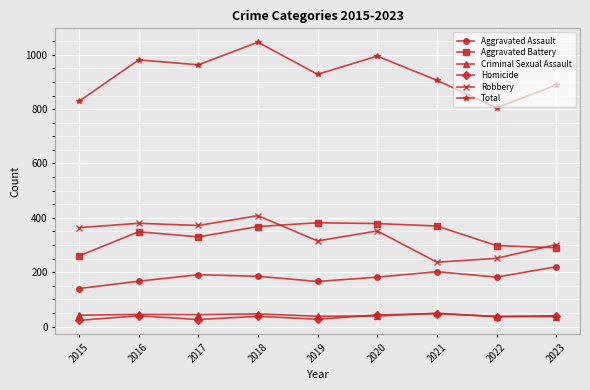

True or false: Homicide has more than 2 points higher than both neighbors.

True